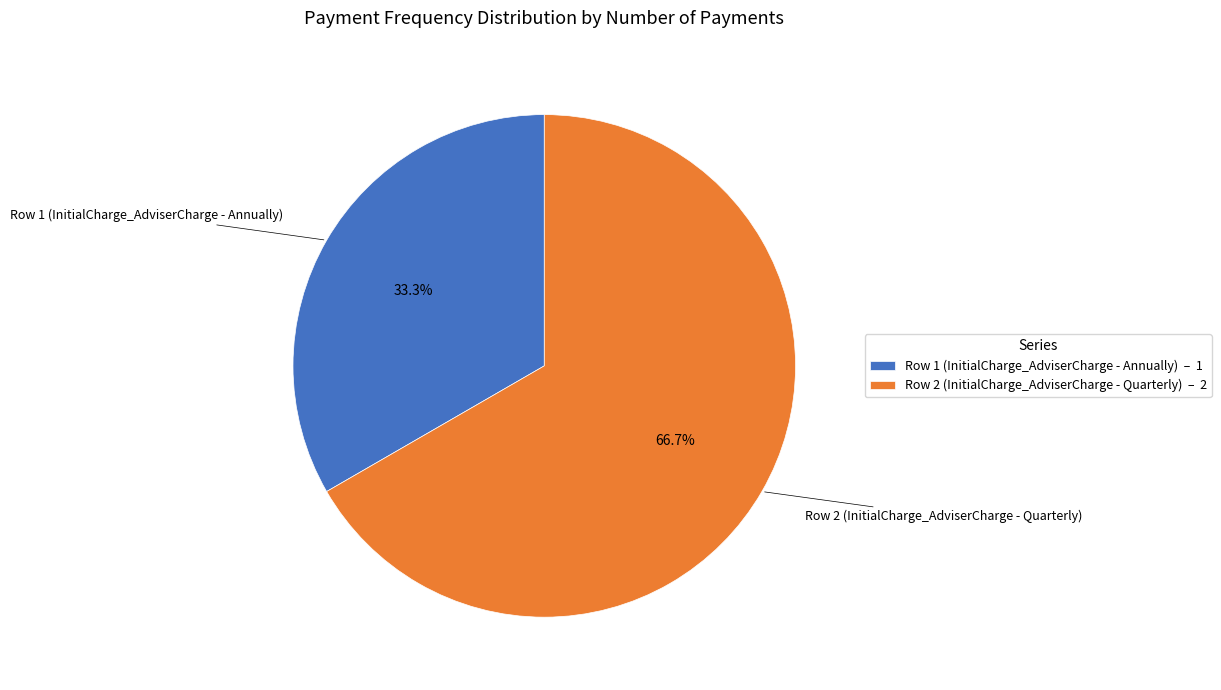

Approximately how many times larger is the value at Row 2 (InitialCharge_AdviserCharge - Quarterly) compared to Row 1 (InitialCharge_AdviserCharge - Annually)?

2.0